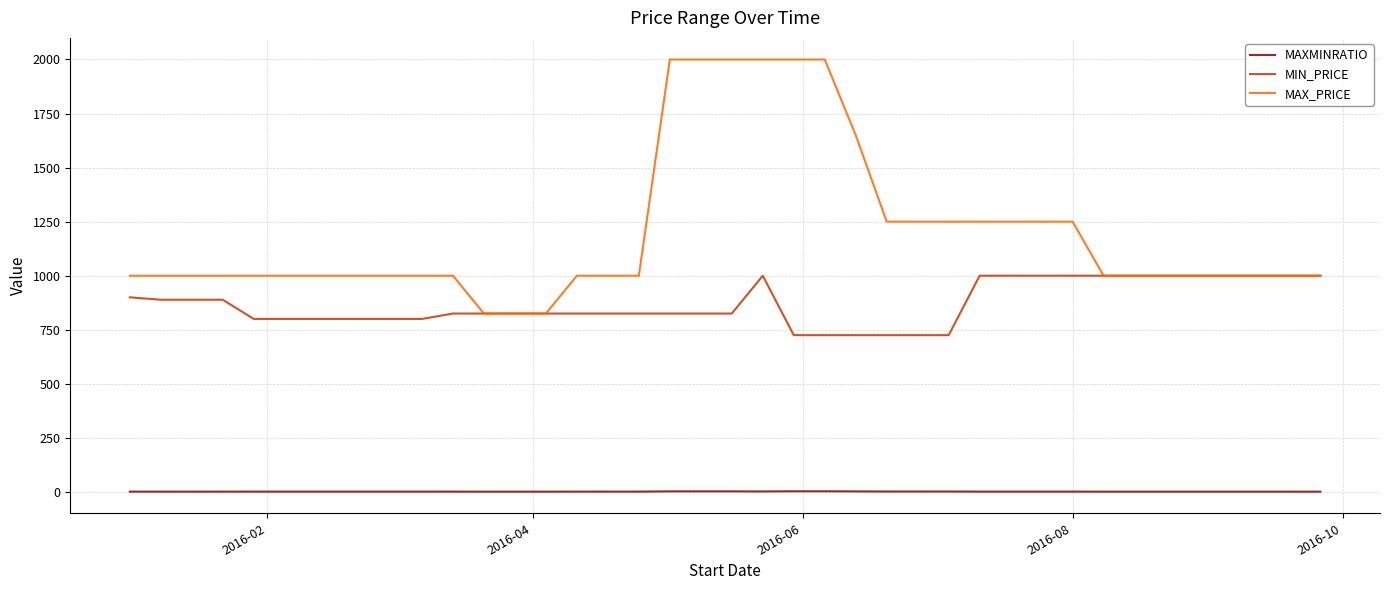

What is the maximum value for MIN_PRICE?

1000.0